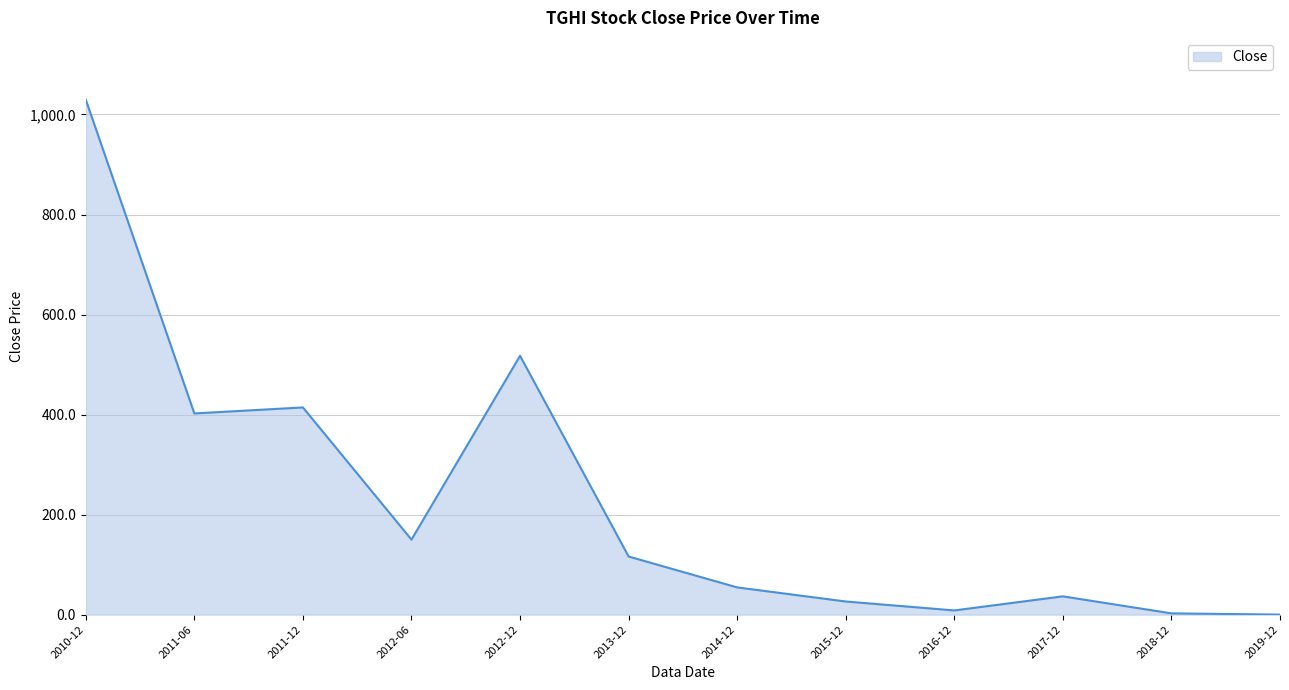

What is the difference between the maximum and minimum values?

1029.4